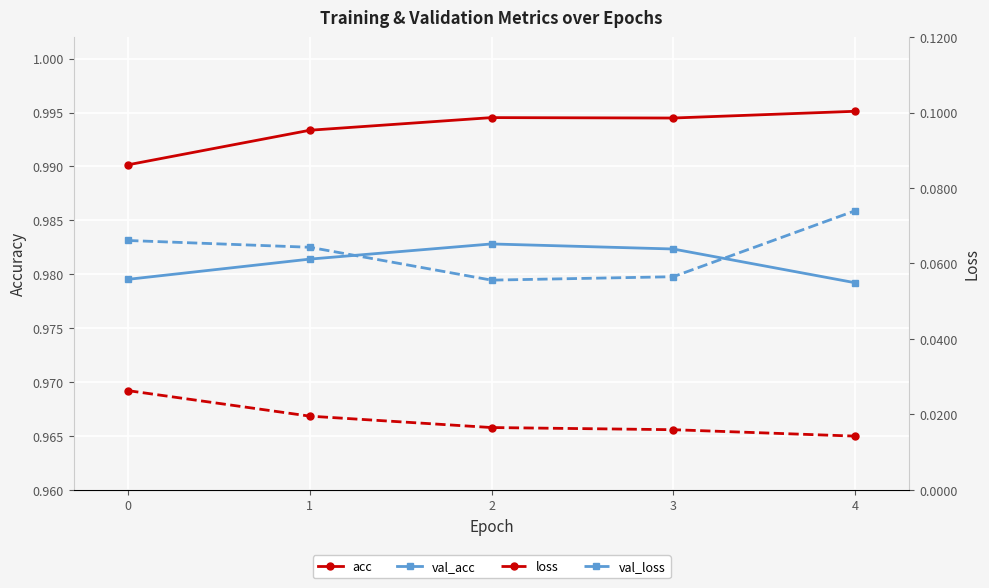

How many series are shown in this chart?

4